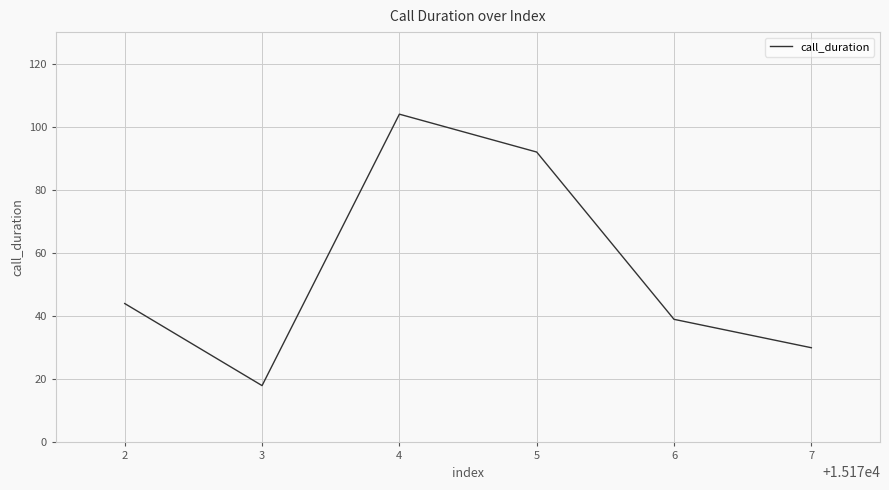

How many values are below 44?

3